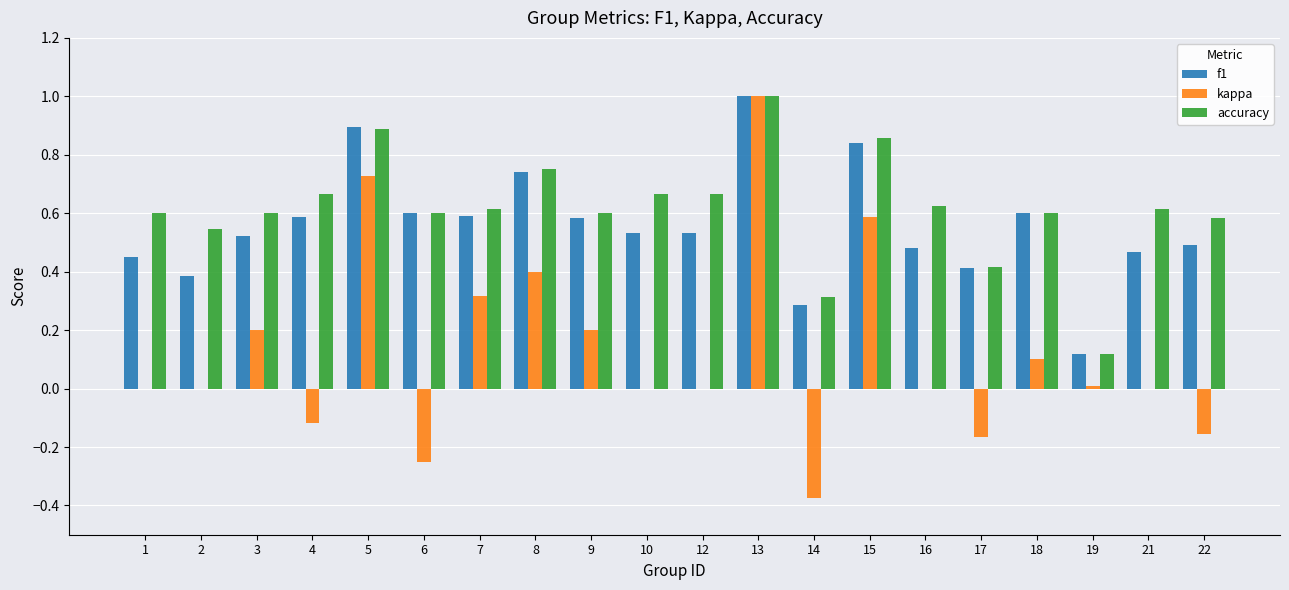

How many groups of bars are there?

20